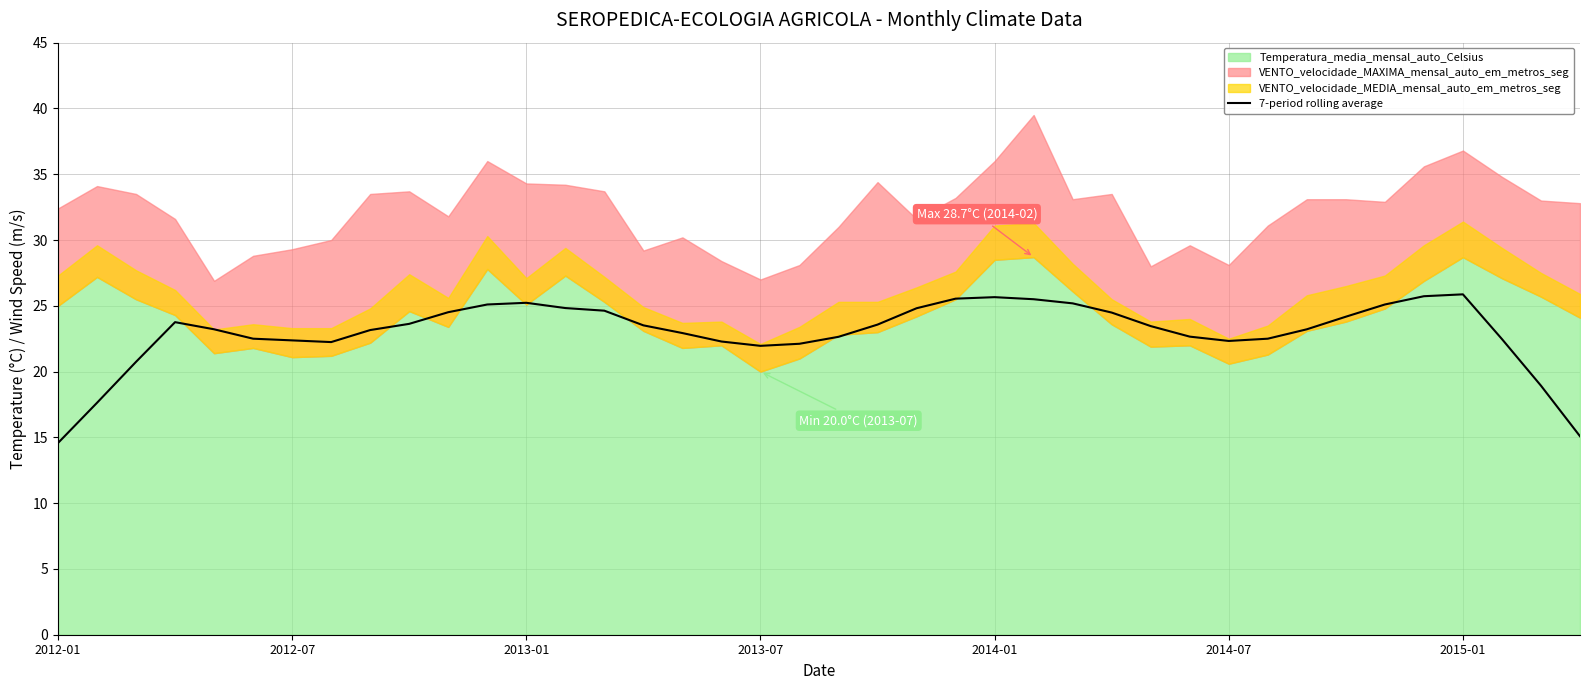

What is the minimum value for 7-period rolling average?

14.6